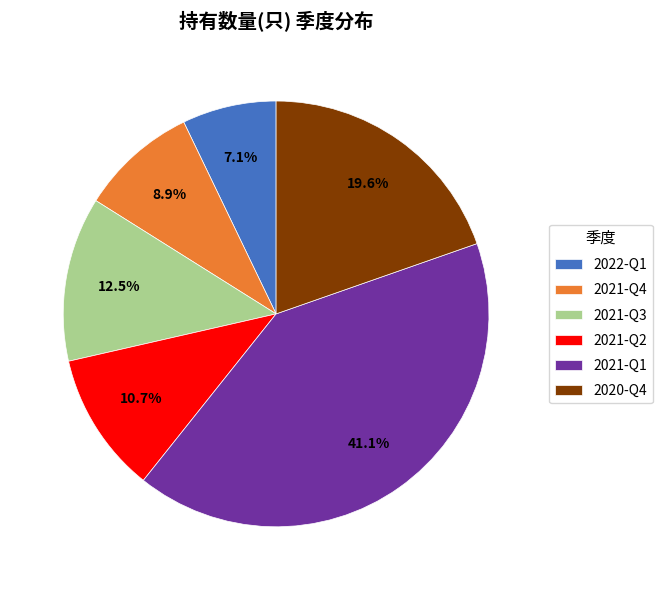

How many segments does this pie chart have?

6